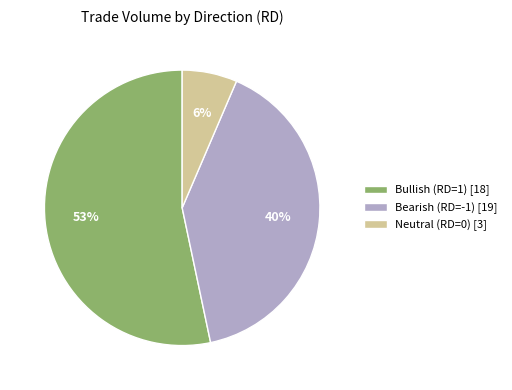

Which category has the biggest portion of the pie?

Bullish (RD=1) [18]